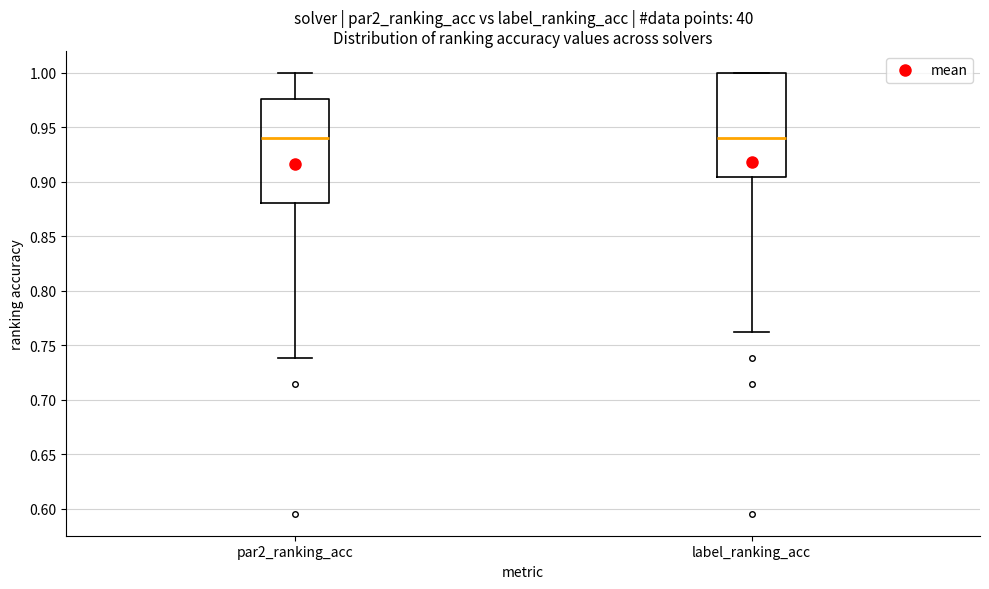

Reading left to right, read every box against the y-axis: the position of its median line, the range the box covers, and the ends of its whiskers. The values are not printed on the chart, so give them approximately, as read against the axis.

par2_ranking_acc: median 0.940, box 0.880 to 0.975, whiskers 0.740 to 1.000
label_ranking_acc: median 0.940, box 0.905 to 1.000, whiskers 0.760 to 1.000